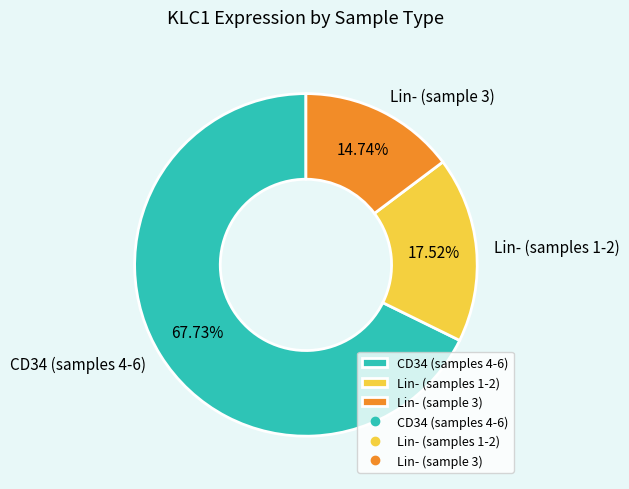

Approximately how many times larger is the value at CD34 (samples 4-6) compared to Lin- (samples 1-2)?

3.9